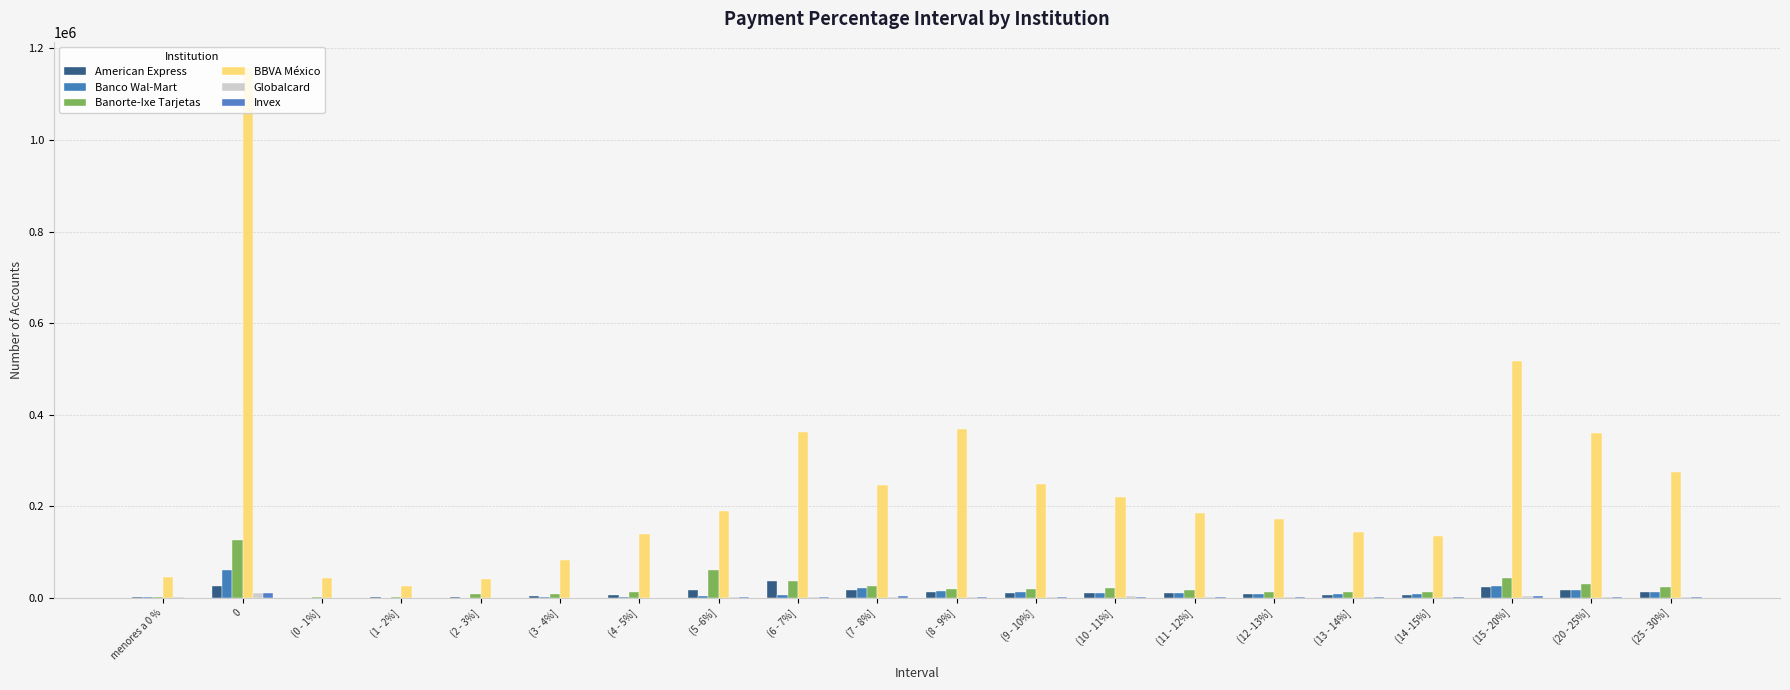

Are the bars horizontal?

No